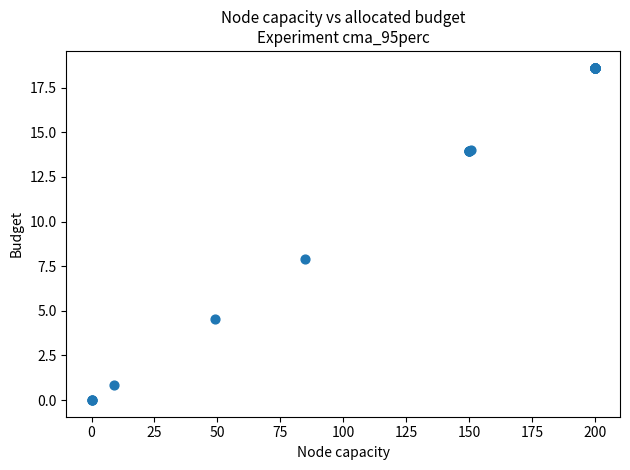

What Y value in the scatter plot is closest to 9?

7.9